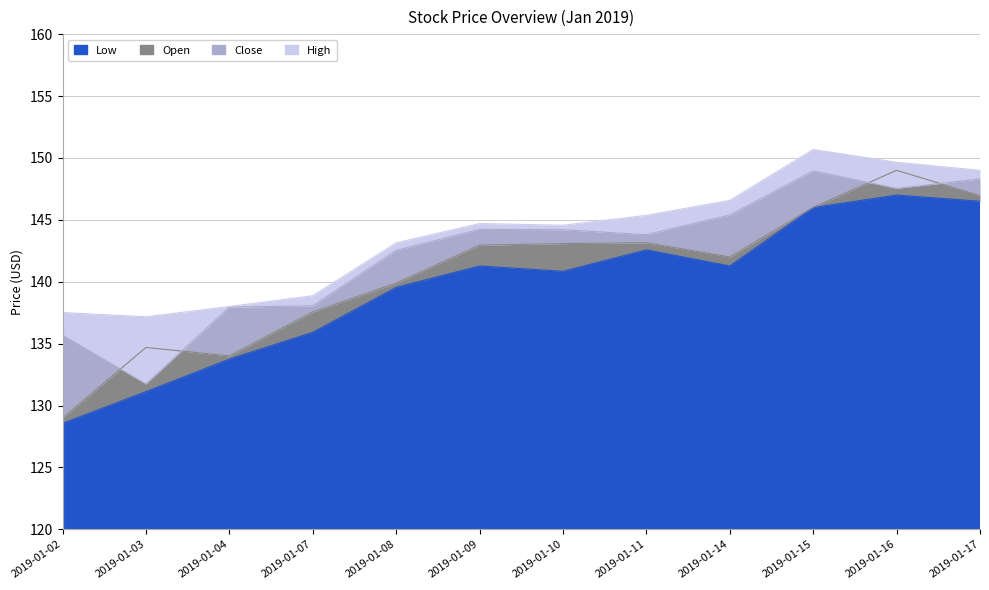

Where is the first local maximum for Open?

2019-01-03